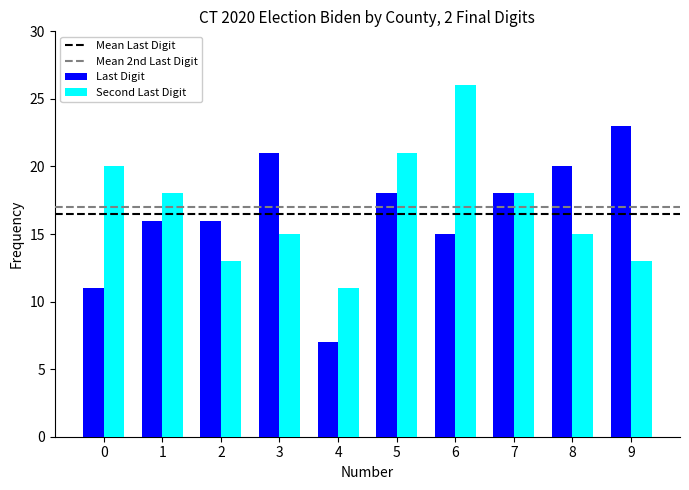

Where is Last Digit nearest to the value 15?

6